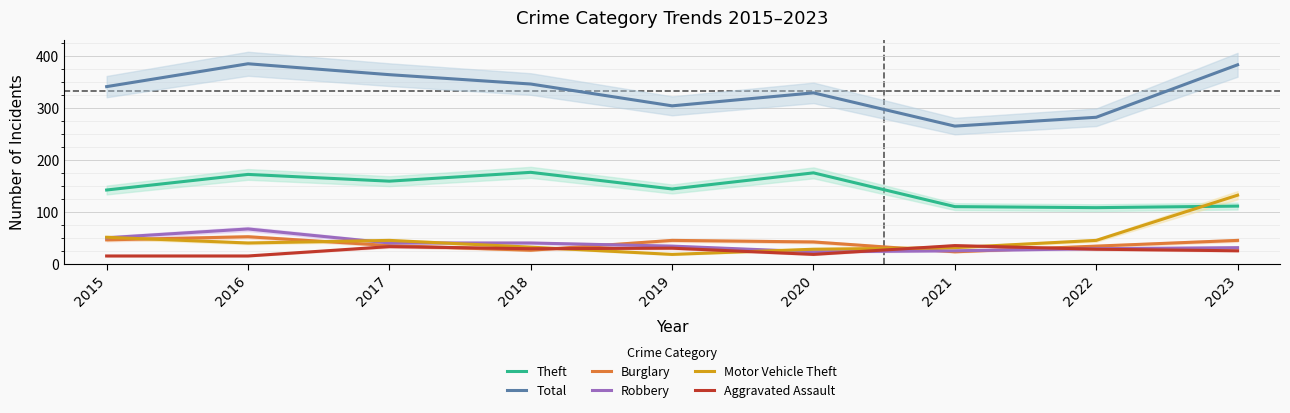

How many values in the Motor Vehicle Theft series exceed 40?

4